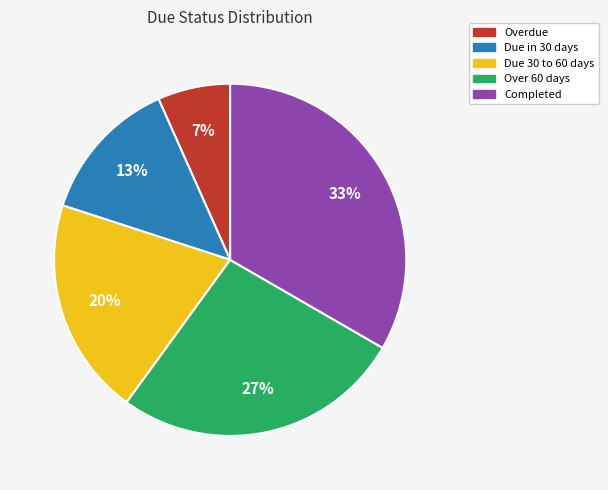

Does any single category account for the majority?

No